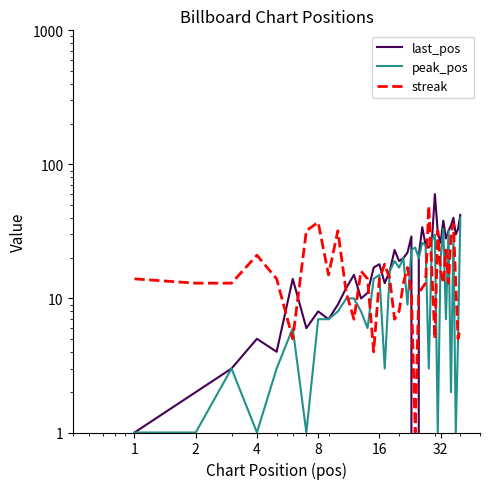

How many data points does each series have?

40